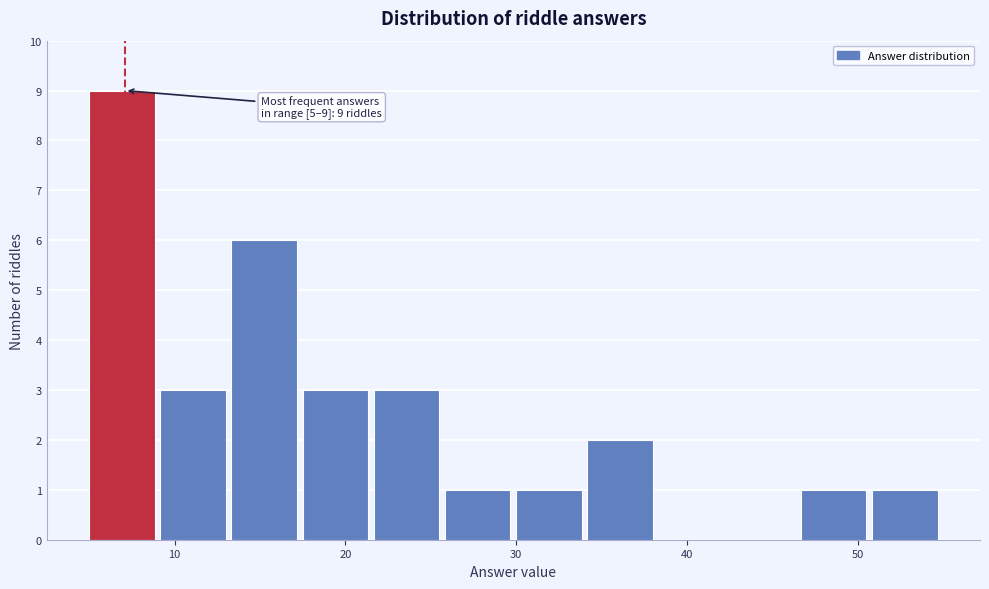

Over which range of the x-axis is the bar tallest?

5 to 9